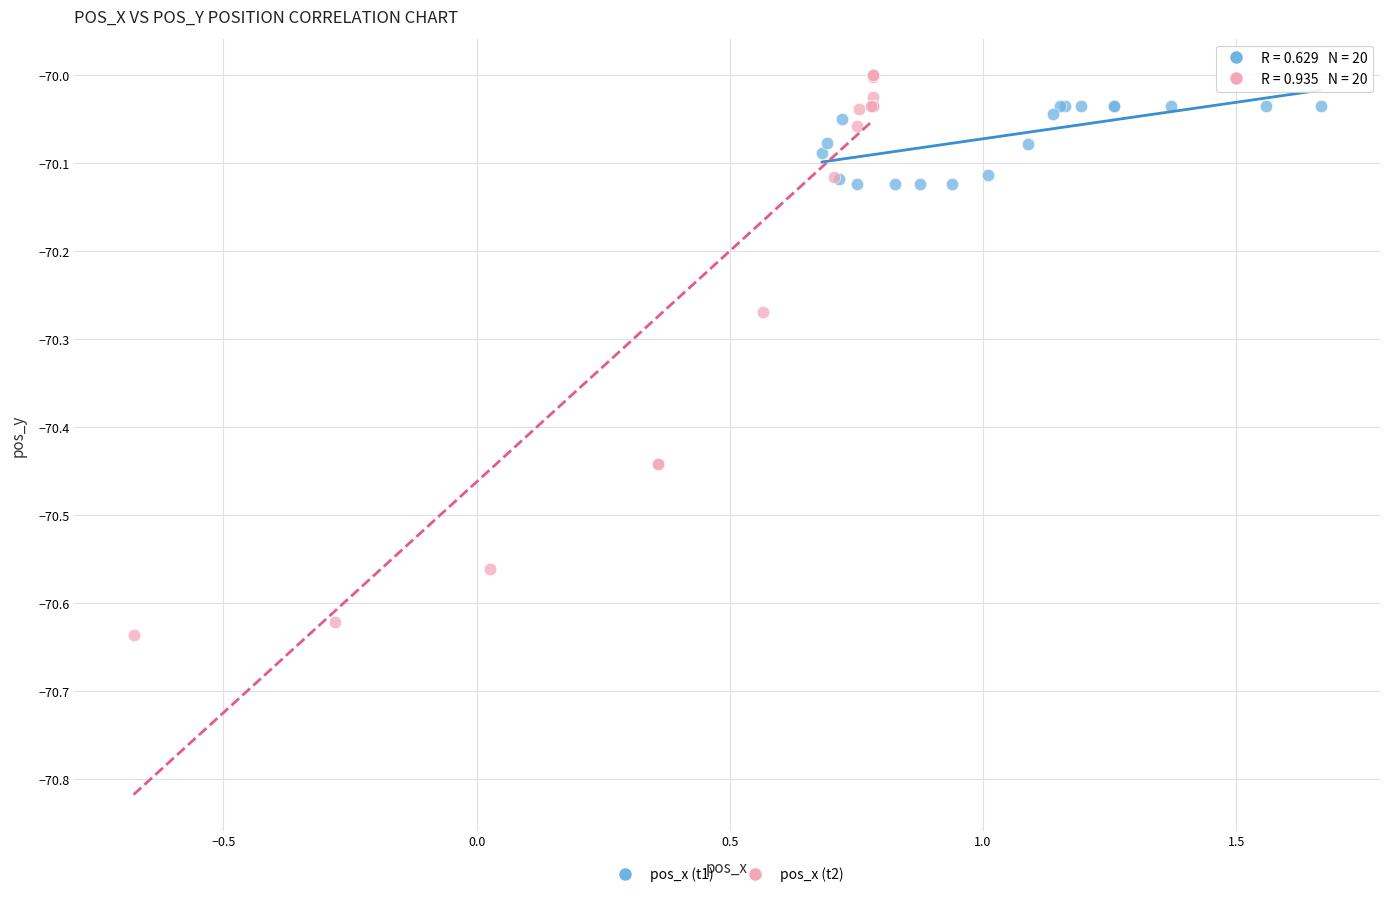

Which series contains the lowest Y value?

pos_x (t2)